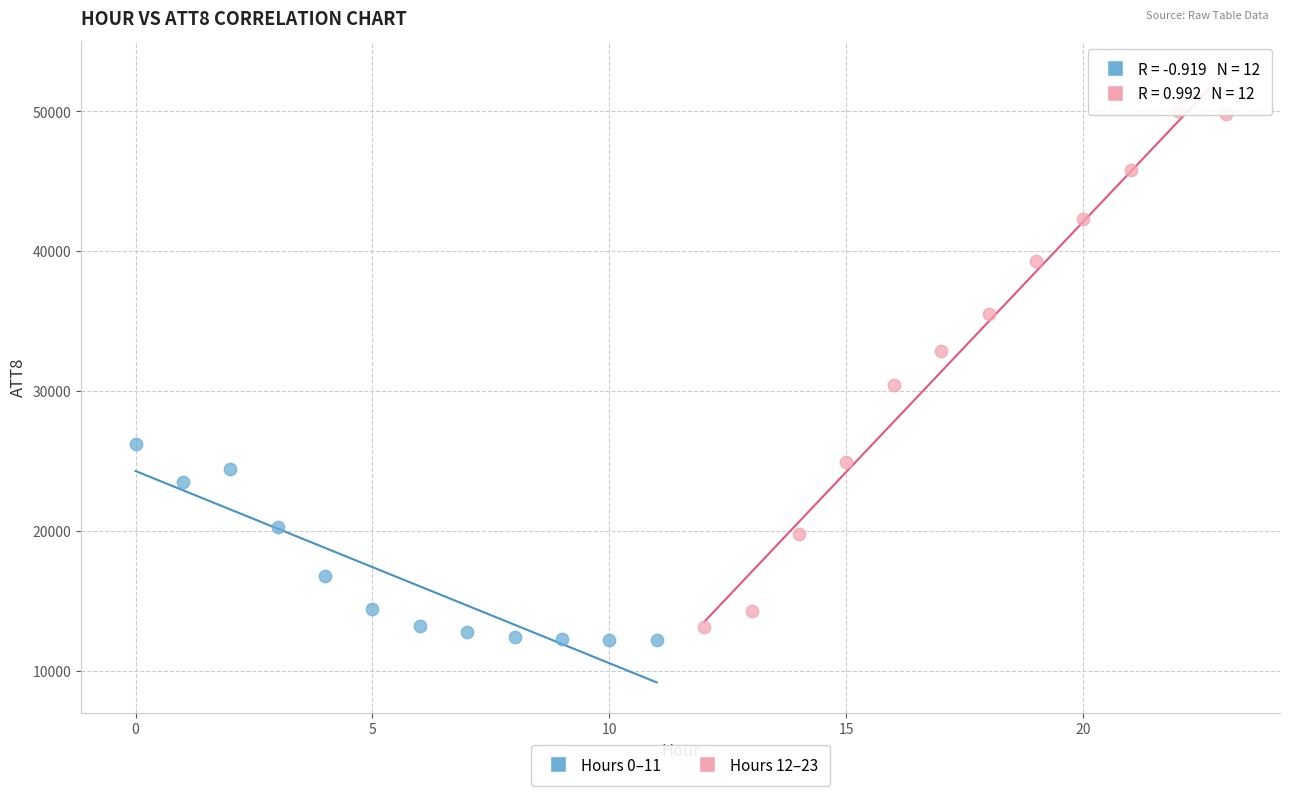

Which series reaches the maximum Y coordinate?

Hours 12–23